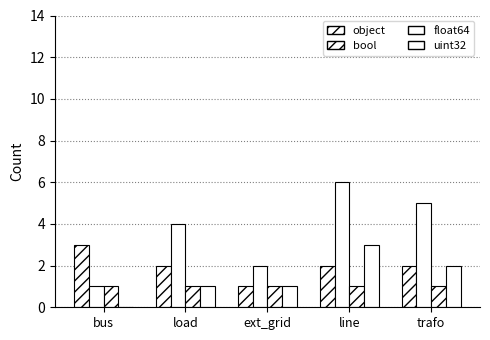

What is the total value across all series at bus?

5